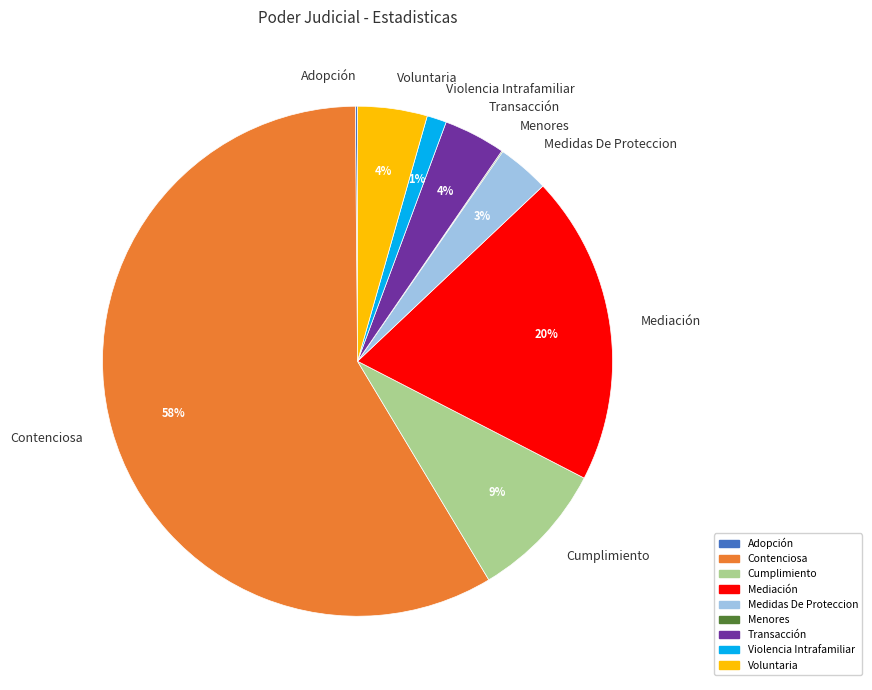

Does Contenciosa represent more than half of the total?

Yes